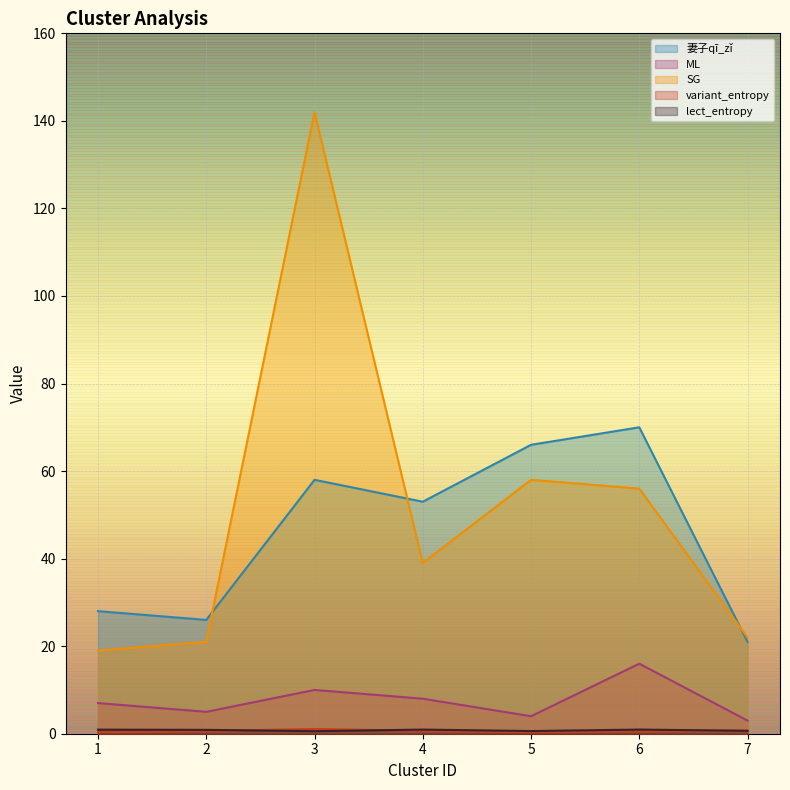

True or false: SG and lect_entropy intersect in this chart.

False